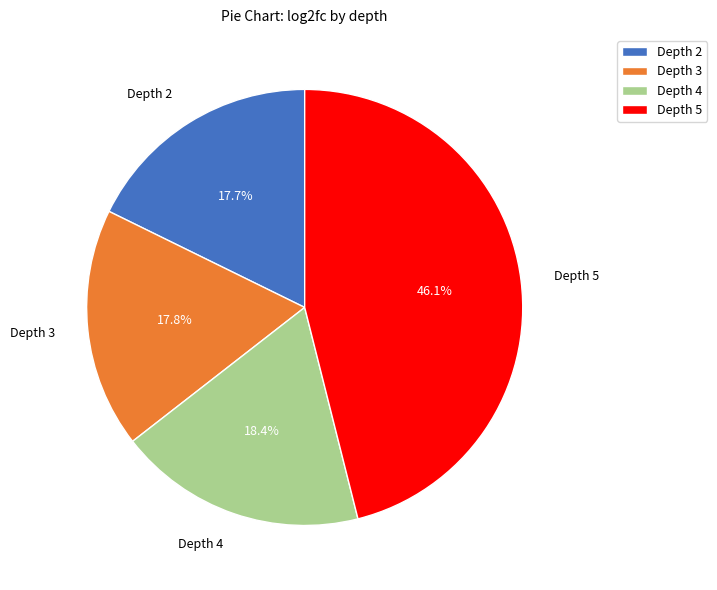

Which slice is the largest?

Depth 5